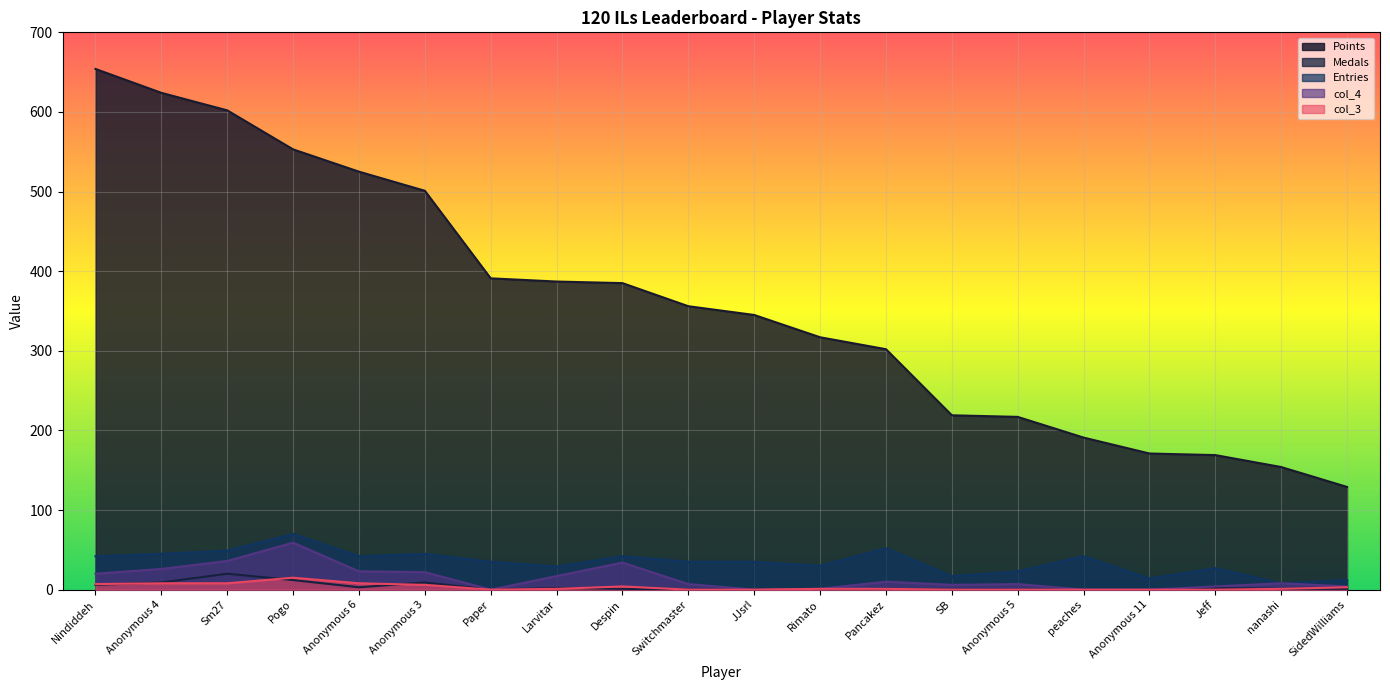

At which category is the sum across all series the highest?

Nindiddeh